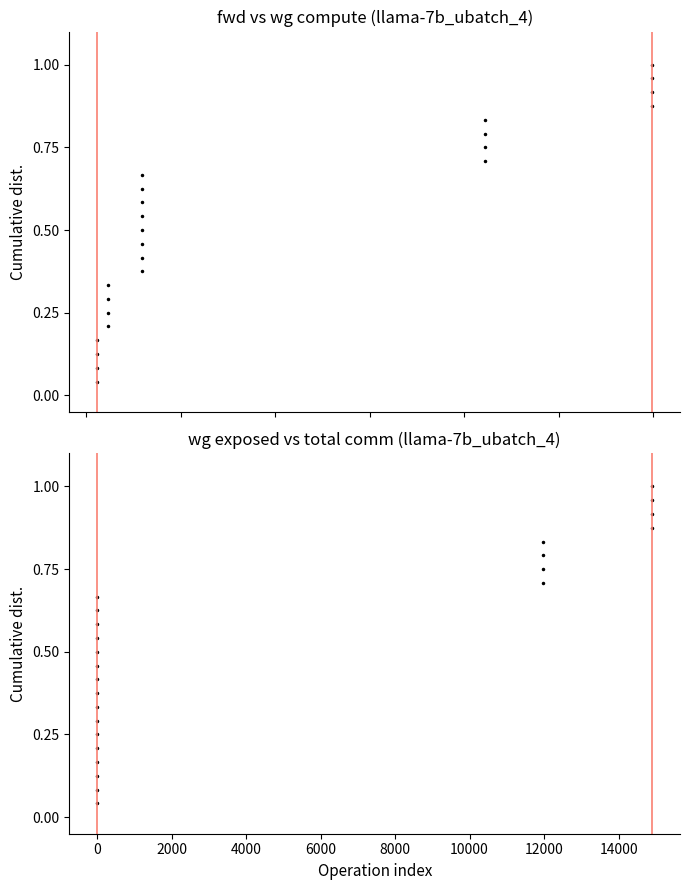

True or false: fwd compute and wg total comm cross at least once.

False